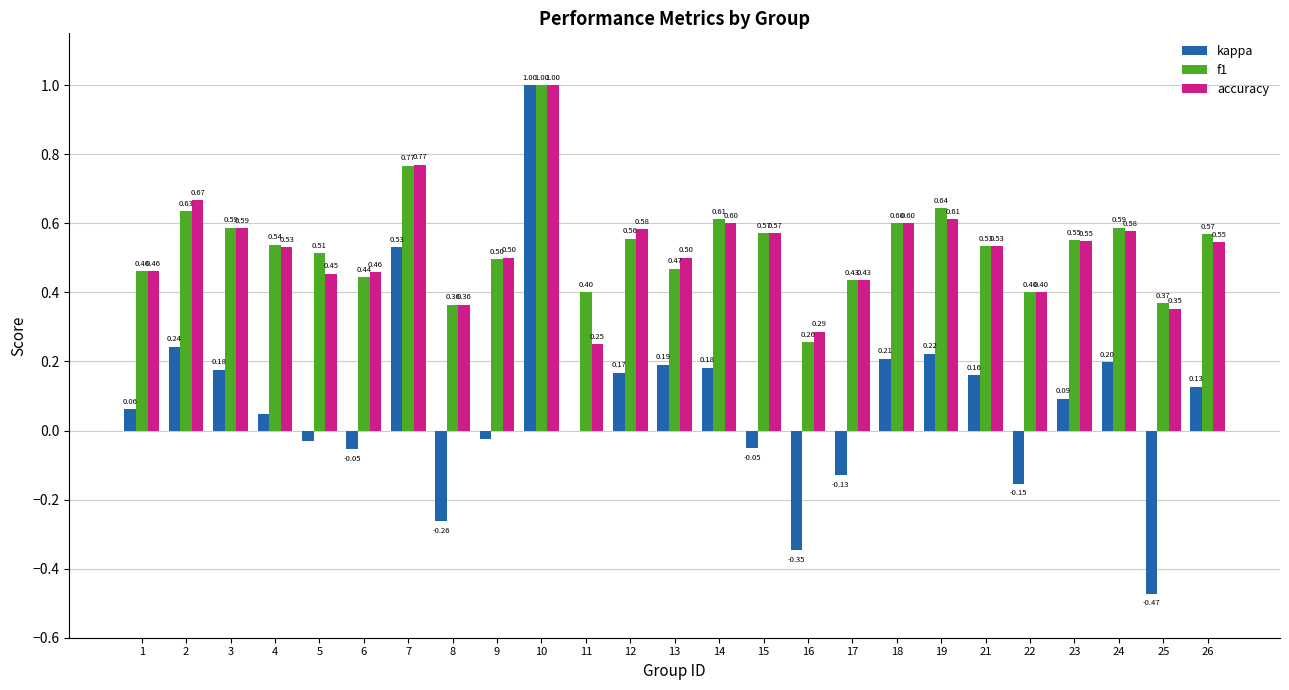

What is the sum of the kappa values at 18 and 13?

0.4